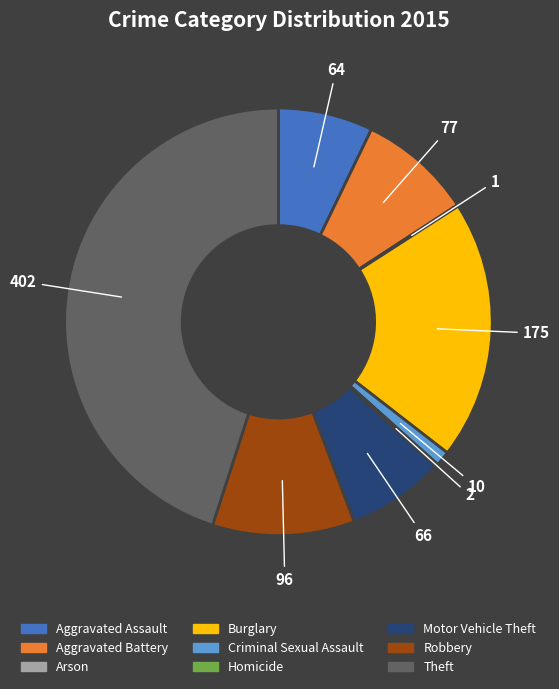

Approximately how many times larger is the value at Aggravated Assault compared to Motor Vehicle Theft?

1.0